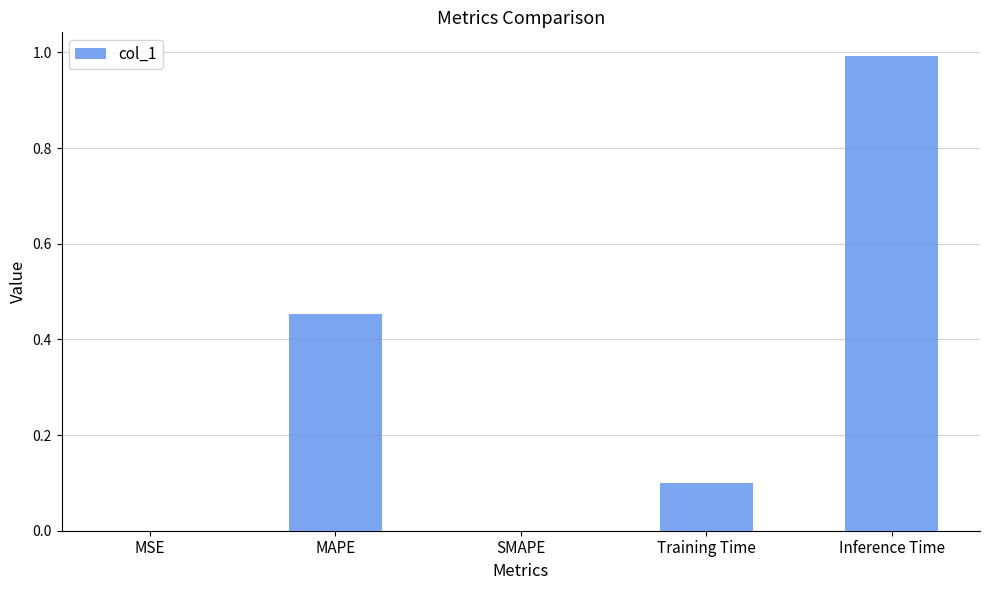

The value at MSE is 0.0. True or false?

True